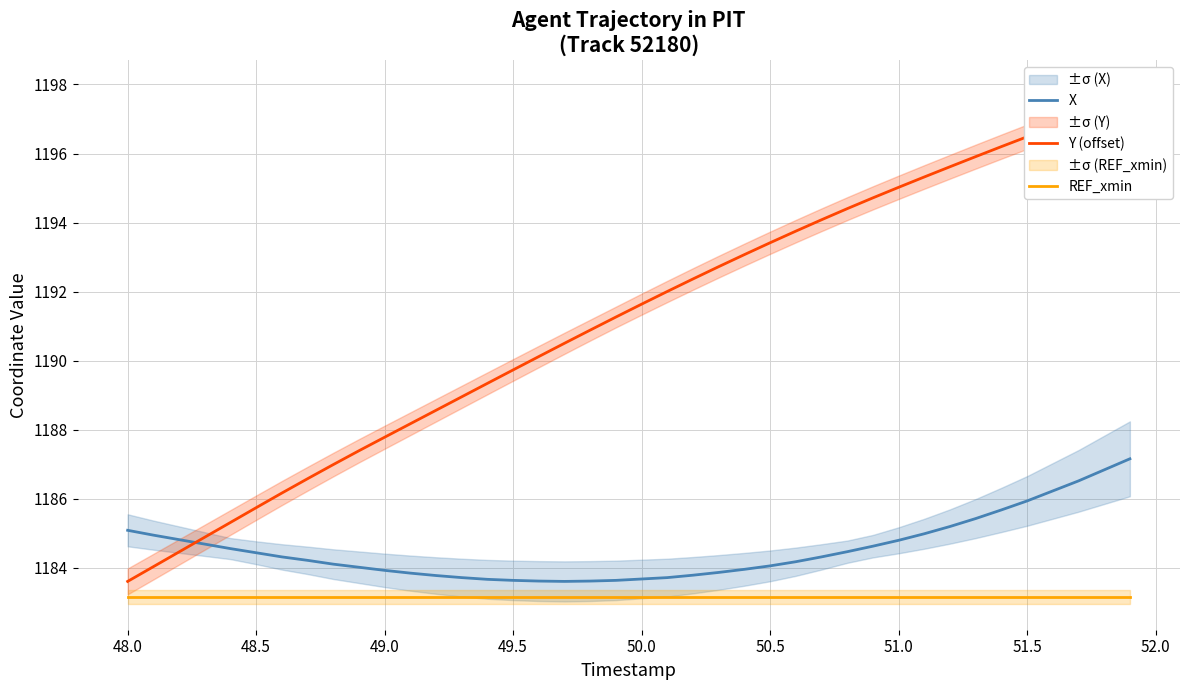

What is the value of the REF_xmin point at the 34th from the left?

1183.2